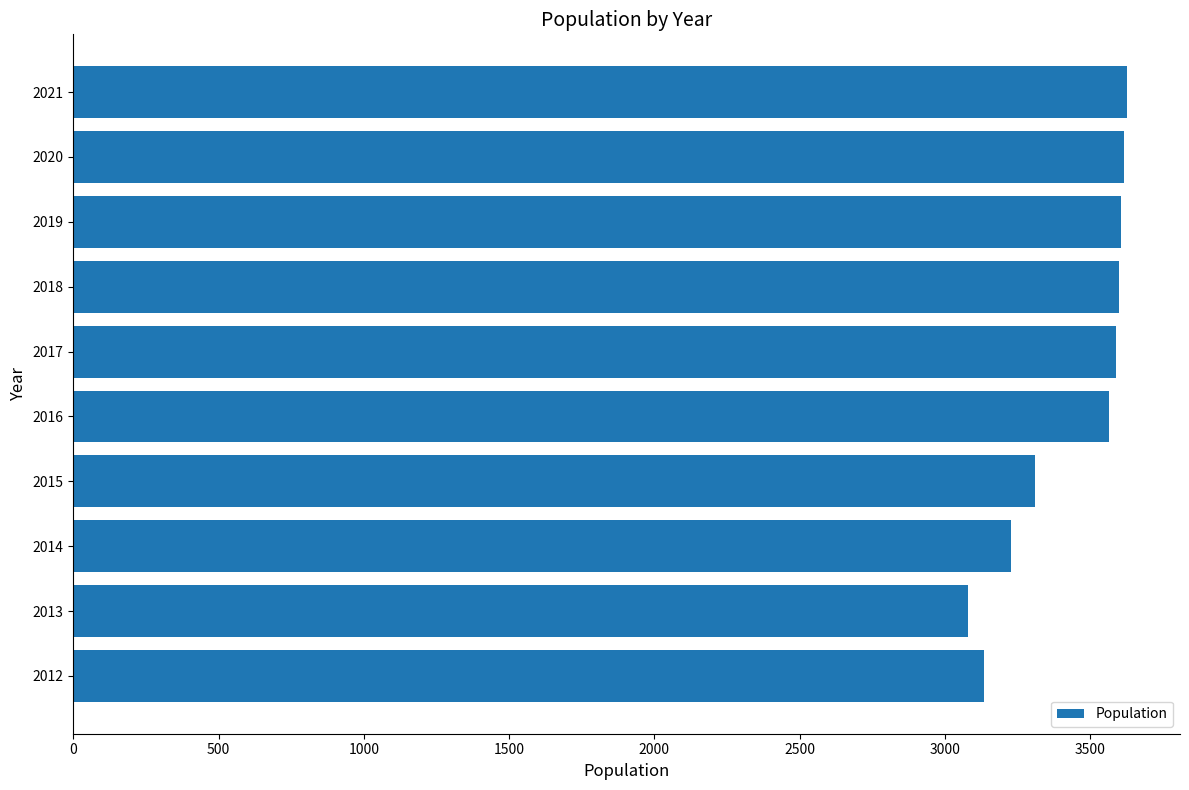

What is the greatest value displayed?

3628